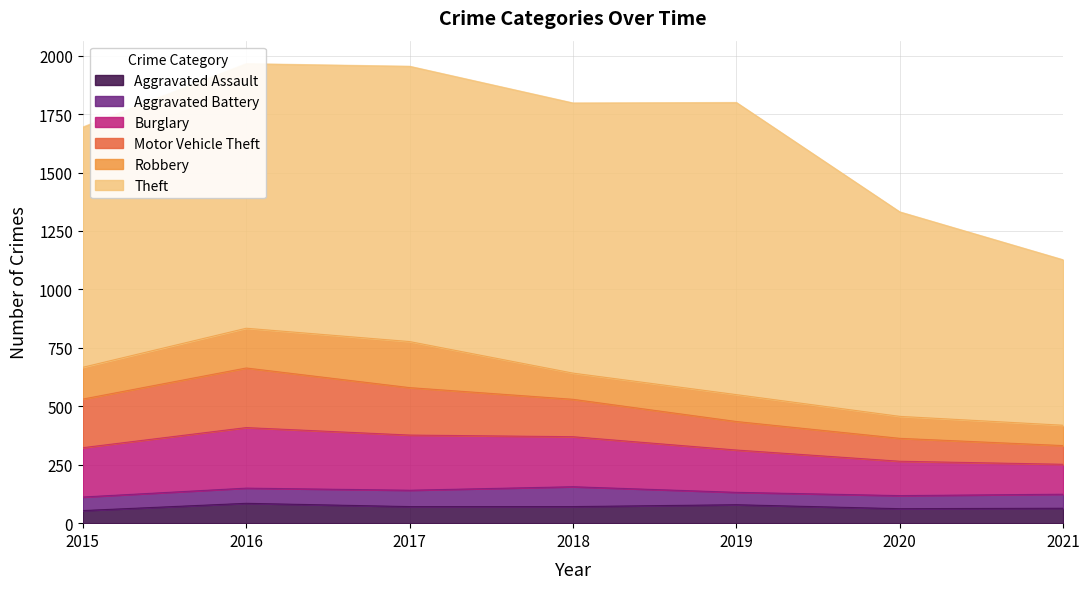

What is the sum of the Robbery values at 2015 and 2016?

306